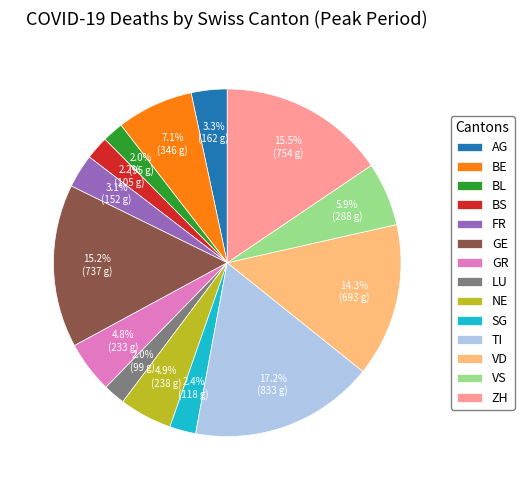

What percentage is NOT represented by NE?

95.1%